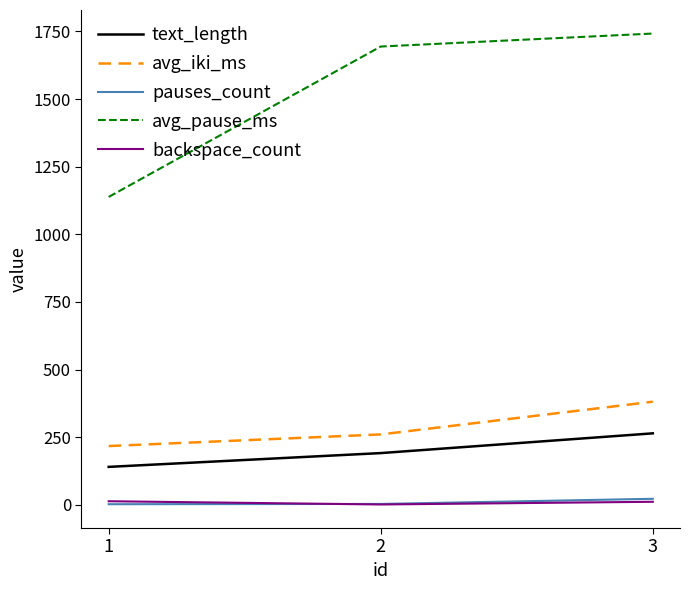

How many series are shown in this chart?

5